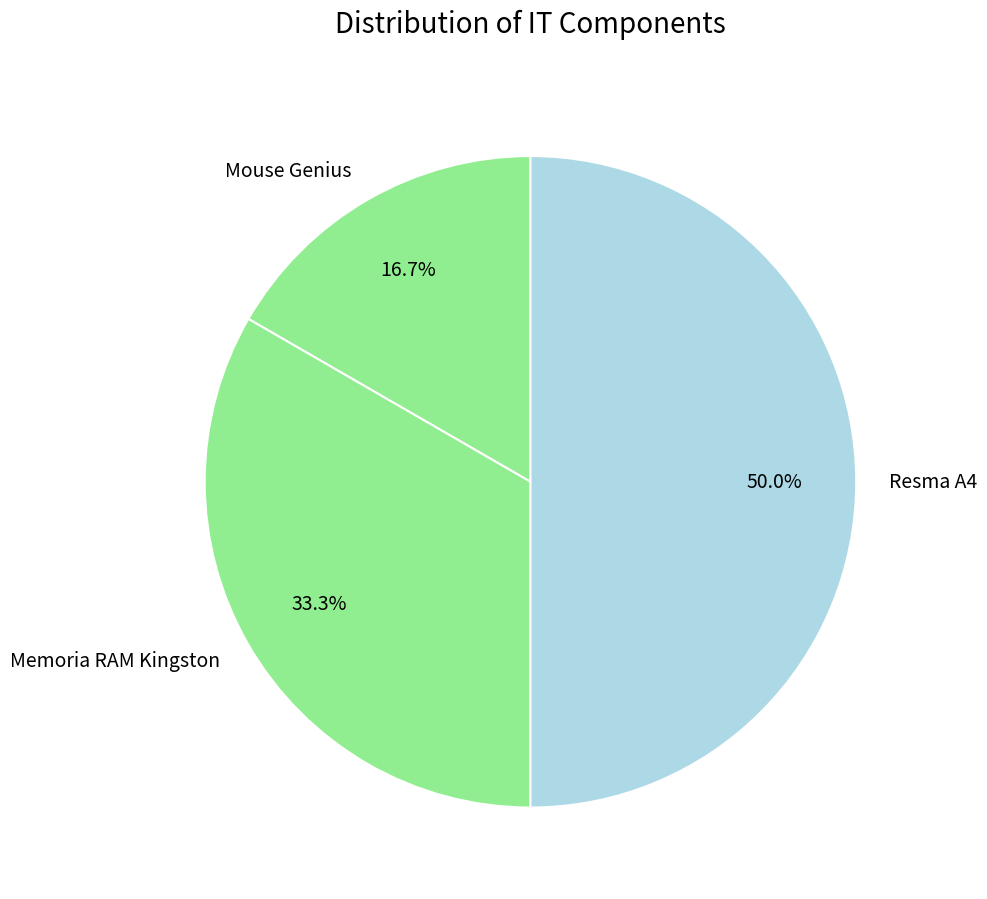

Approximately how many times larger is the value at Resma A4 compared to Mouse Genius?

3.0